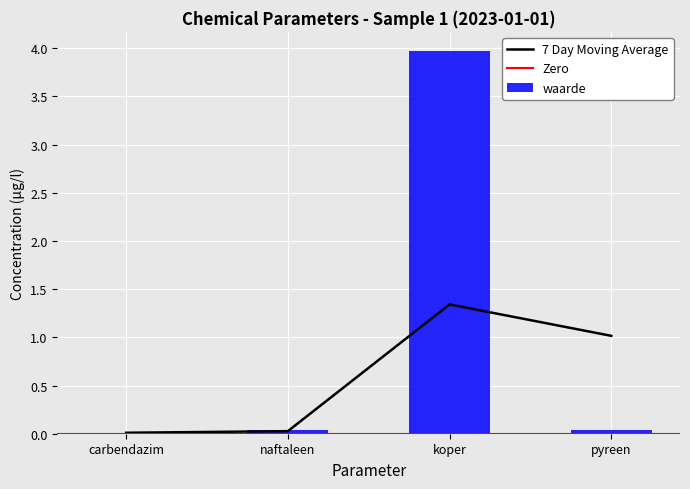

How many categories are shown in the chart?

4